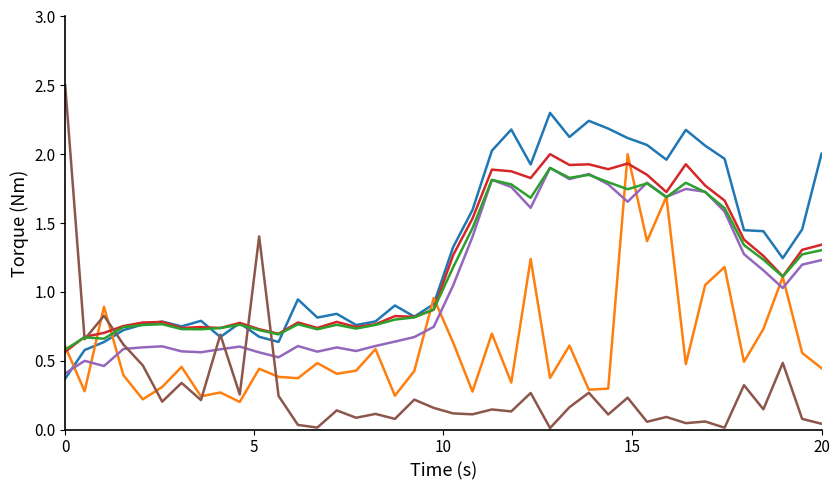

What is the maximum value shown in the chart?

2.5